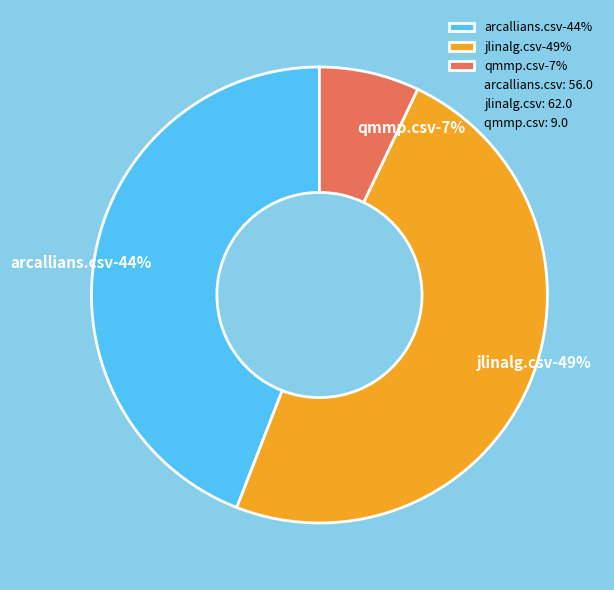

To the nearest percent, what portion does arcallians.csv represent?

44%